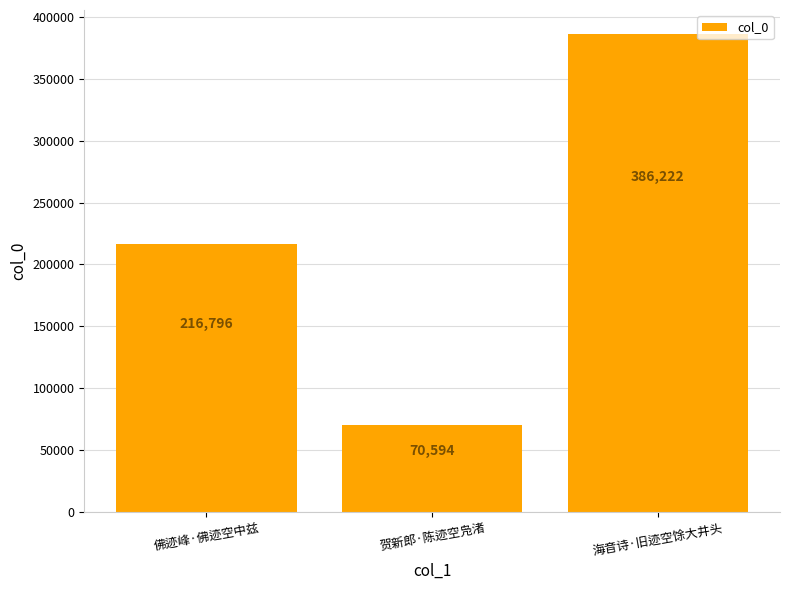

How many values are between 70594 and 386222?

3